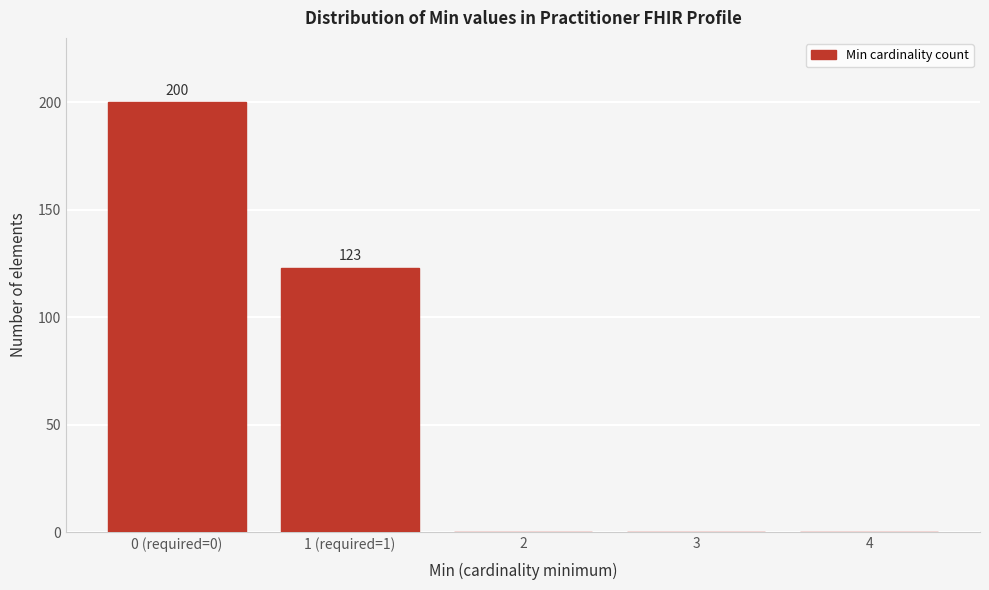

Reading right to left, extract all data points from this chart.

4=0	3=0	2=0	1 (required=1)=123	0 (required=0)=200